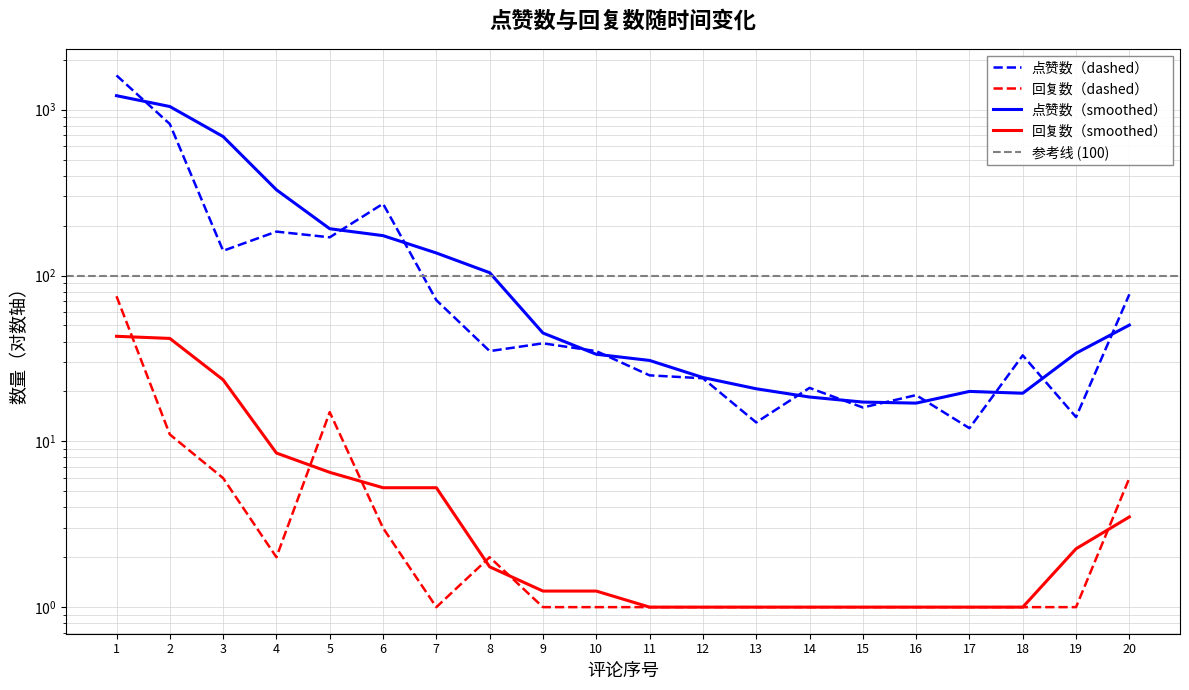

Reading right to left, list all the values displayed in this chart.

点赞数: 77	14	33	12	19	16	21	13	24	25	35	39	35	71	271	170	184	141	820	1610
回复数: 6	1	1	1	1	1	1	1	1	1	1	1	2	1	3	15	2	6	11	75